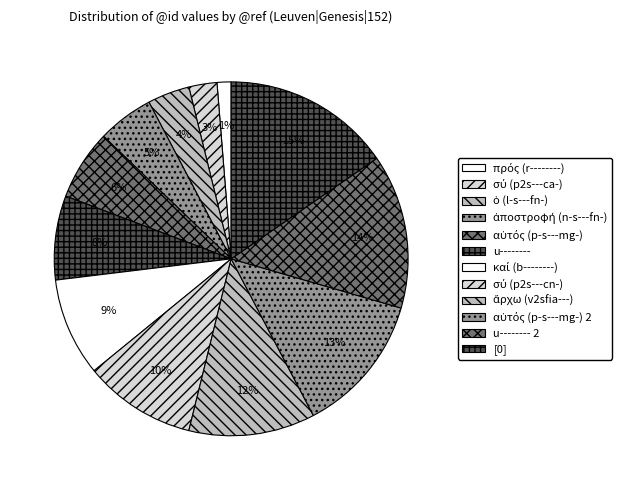

Is it true that αὐτός (p-s---mg-) 2 is 6% of the pie?

False